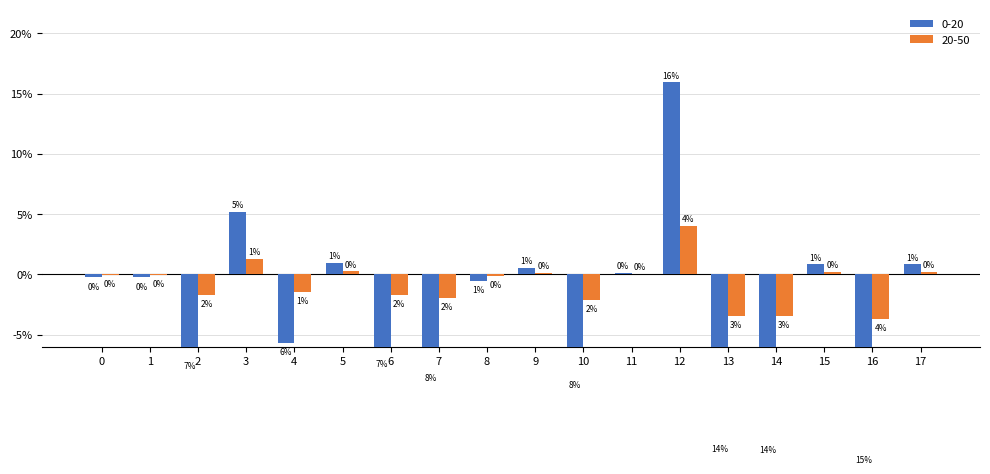

How many groups of bars are there?

18